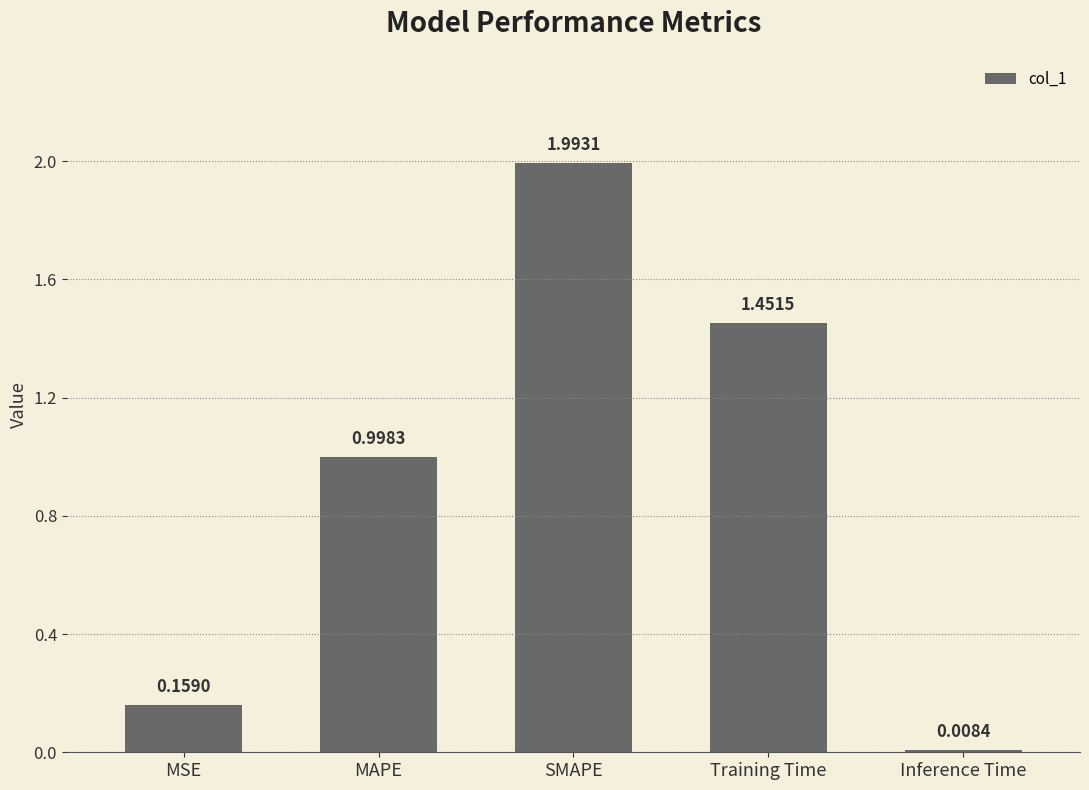

True or false: the data shows 2.0 at SMAPE.

True